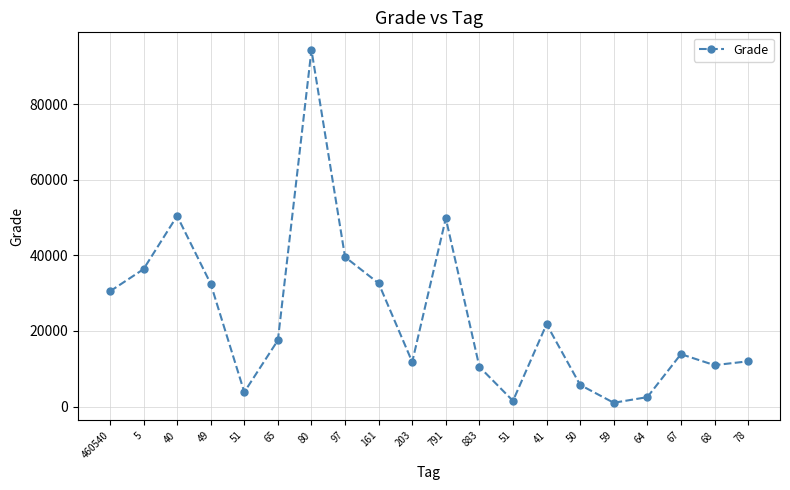

What is the label of the 14th point from the left?

41